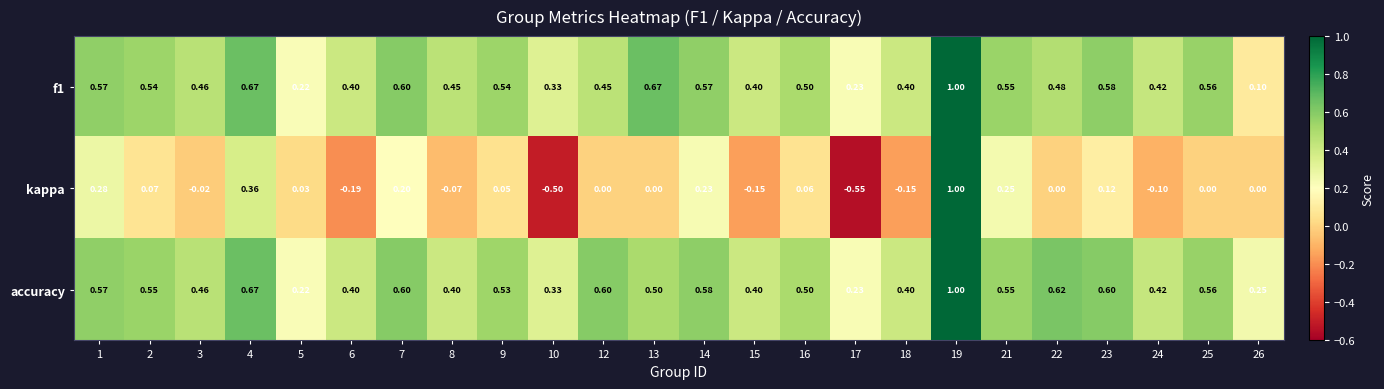

Between 9 and 19, which series saw the biggest shift?

kappa